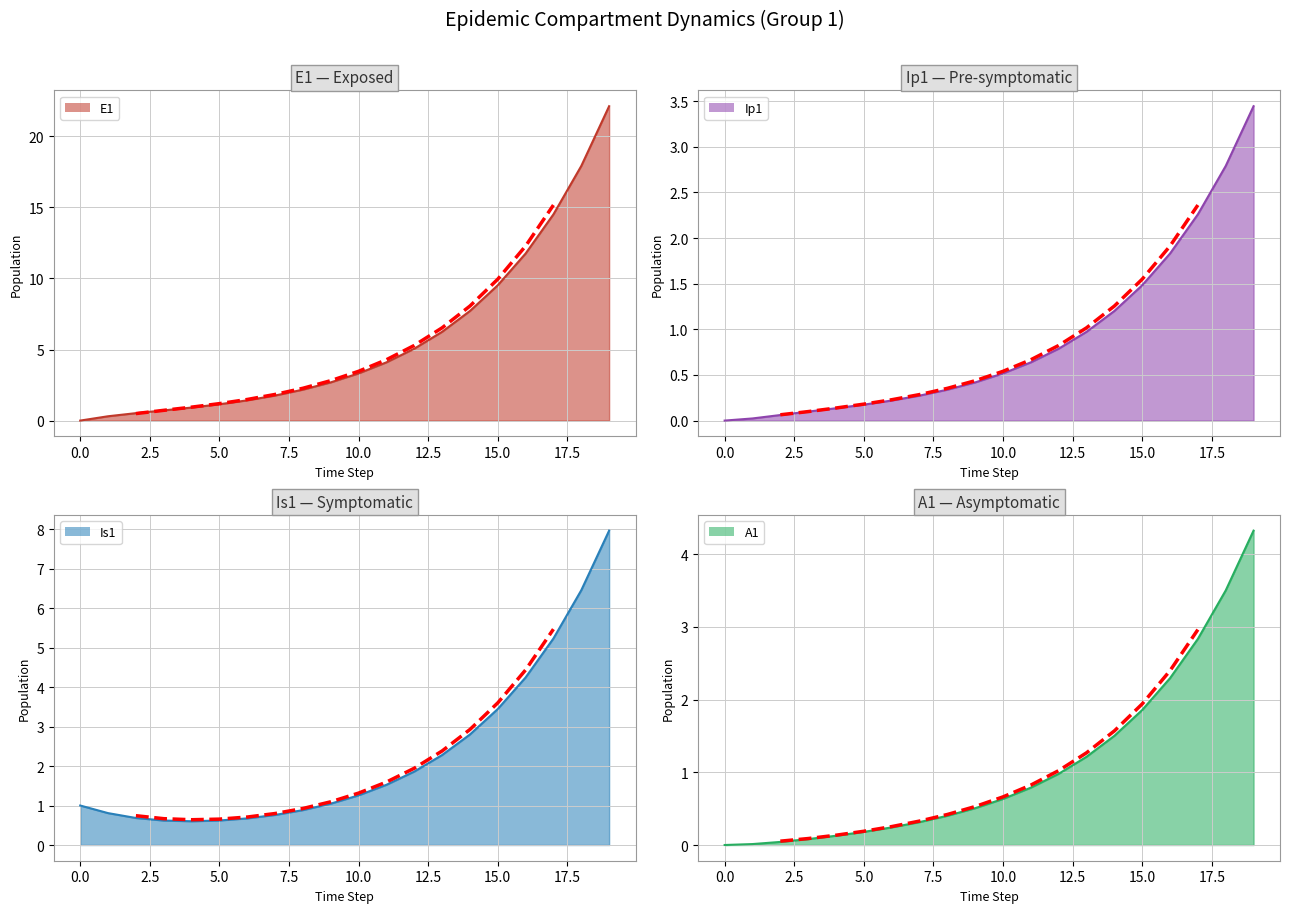

Does the chart have visible grid lines?

Yes